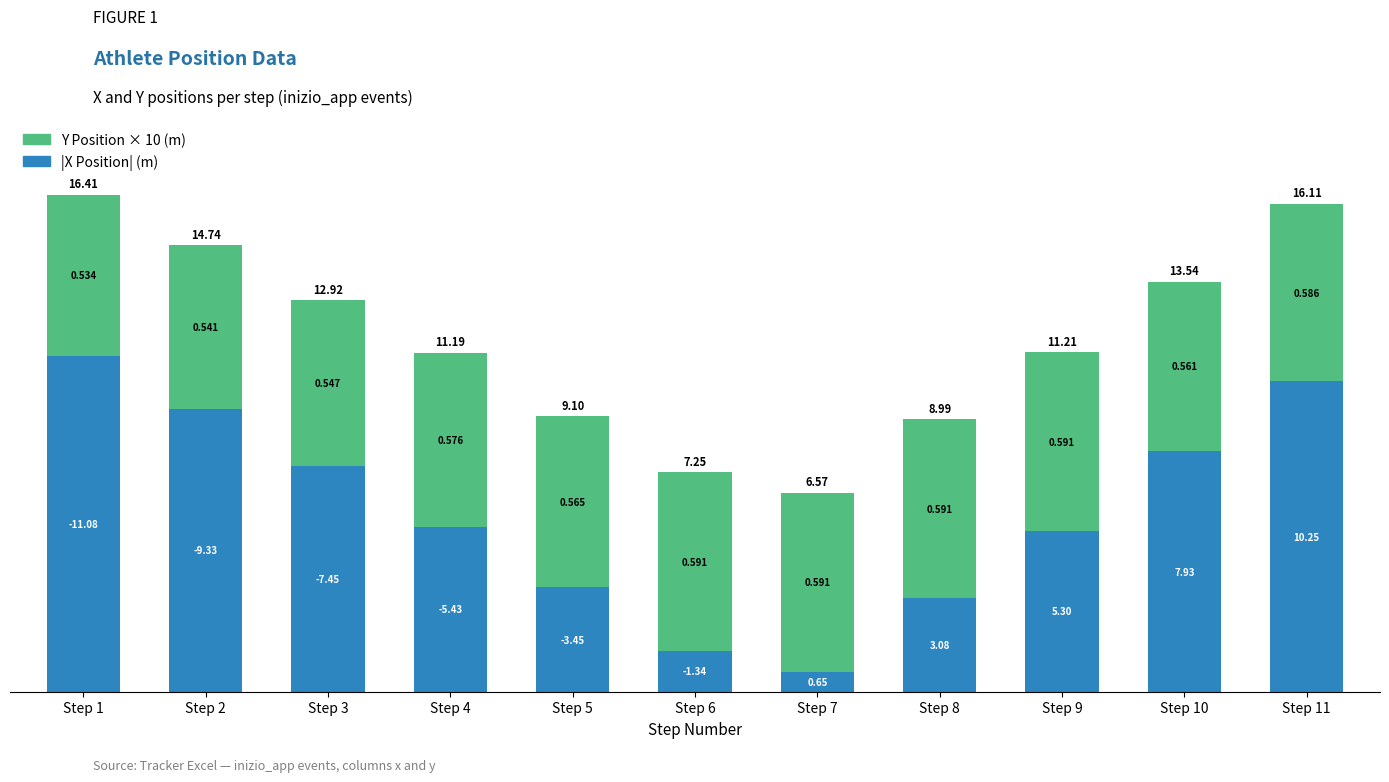

What are all the series names shown in the legend?

Y Position × 10 (m), |X Position| (m)